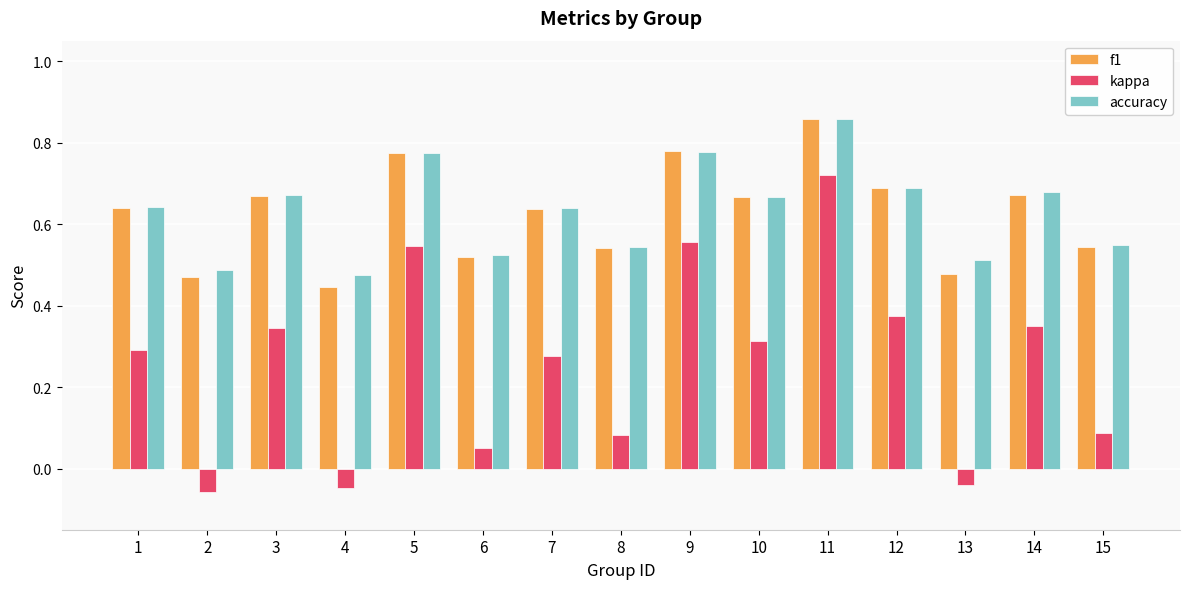

The value of f1 at 4 is 0.8. True or false?

False